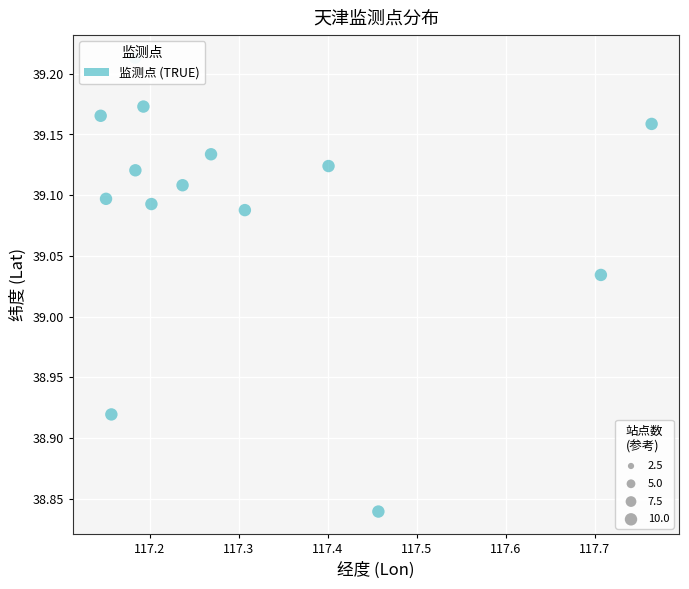

What is the range of Y values (max minus min)?

0.4